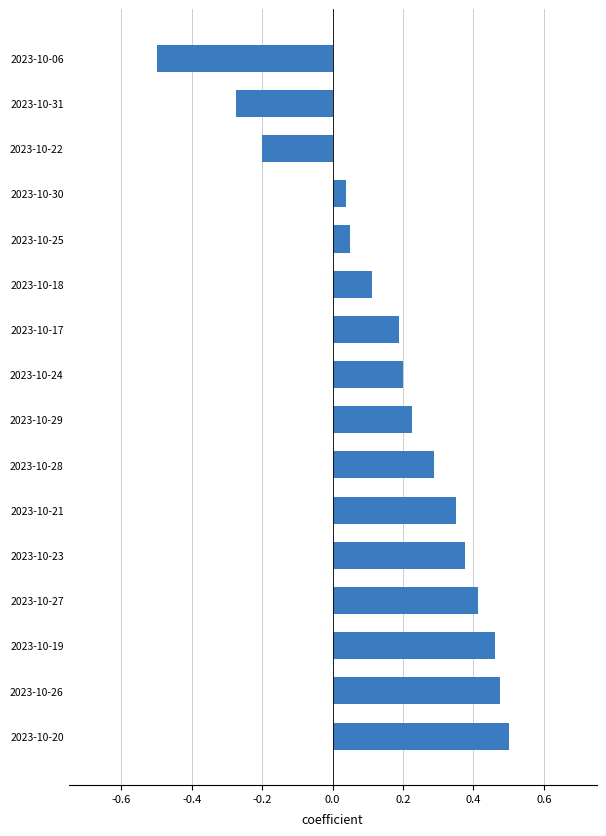

How many values are below zero?

3